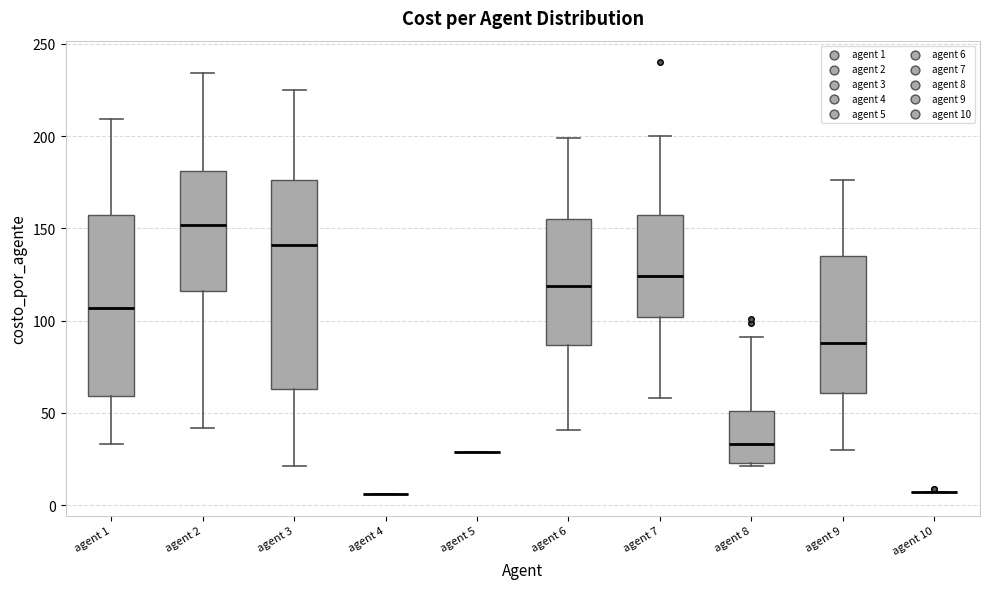

Reading left to right, read every box against the y-axis: the position of its median line, the range the box covers, and the ends of its whiskers. The values are not printed on the chart, so give them approximately, as read against the axis.

agent 1: median 105, box 60 to 155, whiskers 35 to 210
agent 2: median 150, box 115 to 180, whiskers 40 to 235
agent 3: median 140, box 65 to 175, whiskers 20 to 225
agent 4: box collapsed to a line at 5, whiskers 5 to 5
agent 5: box collapsed to a line at 30, whiskers 30 to 30
agent 6: median 120, box 85 to 155, whiskers 40 to 200
agent 7: median 125, box 100 to 155, whiskers 60 to 200
agent 8: median 35, box 25 to 50, whiskers 20 to 90
agent 9: median 90, box 60 to 135, whiskers 30 to 175
agent 10: box collapsed to a line at 5, whiskers 5 to 5